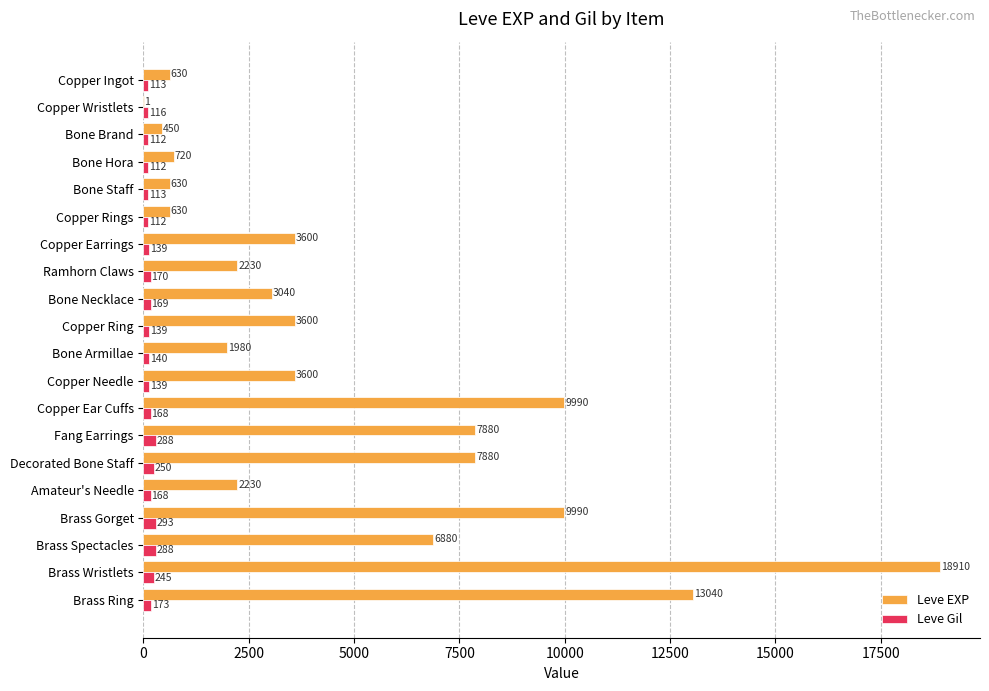

At which label is Leve Gil closest to 202?

Brass Ring